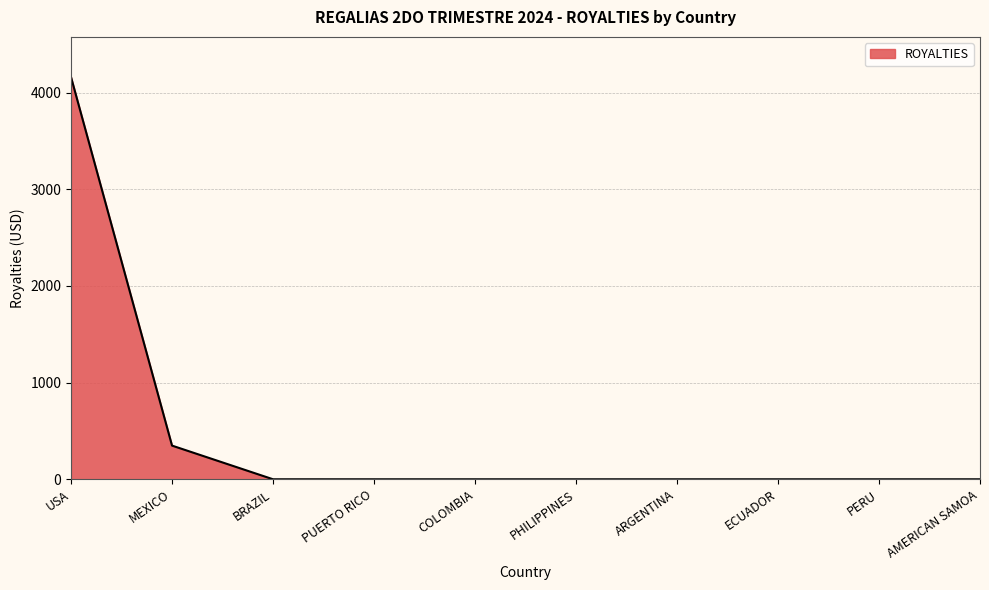

Is it true that the value at COLOMBIA is 0.0?

True